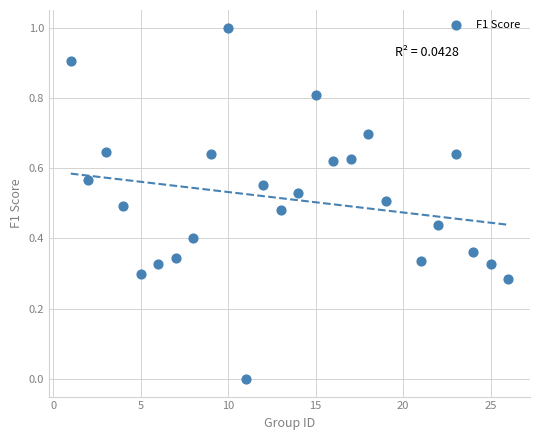

What is the range of X values (max minus min)?

25.0